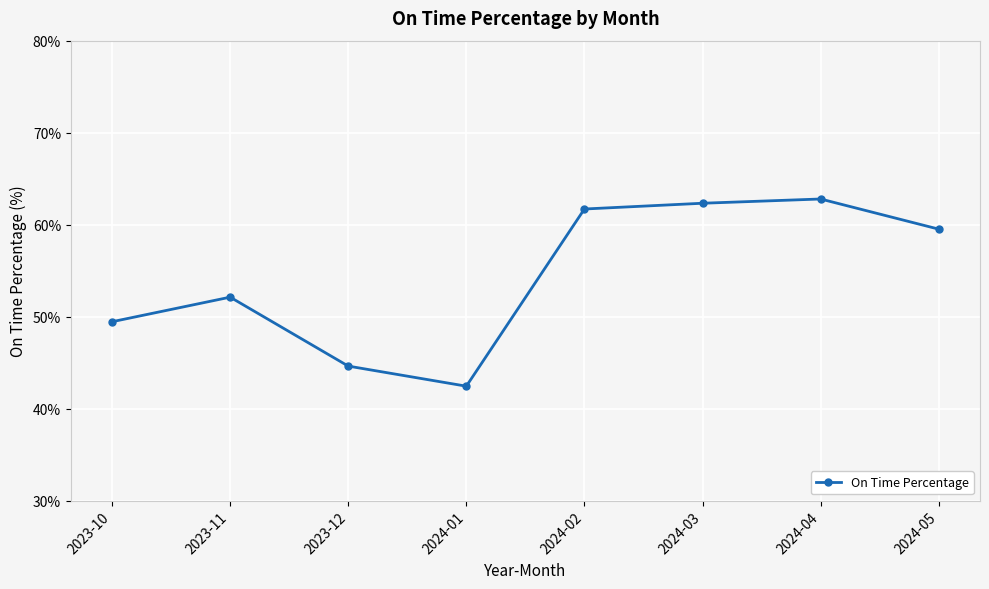

Reading left to right, list all the values displayed in this chart.

2023-10=49.5	2023-11=52.1	2023-12=44.6	2024-01=42.4	2024-02=61.7	2024-03=62.3	2024-04=62.8	2024-05=59.5